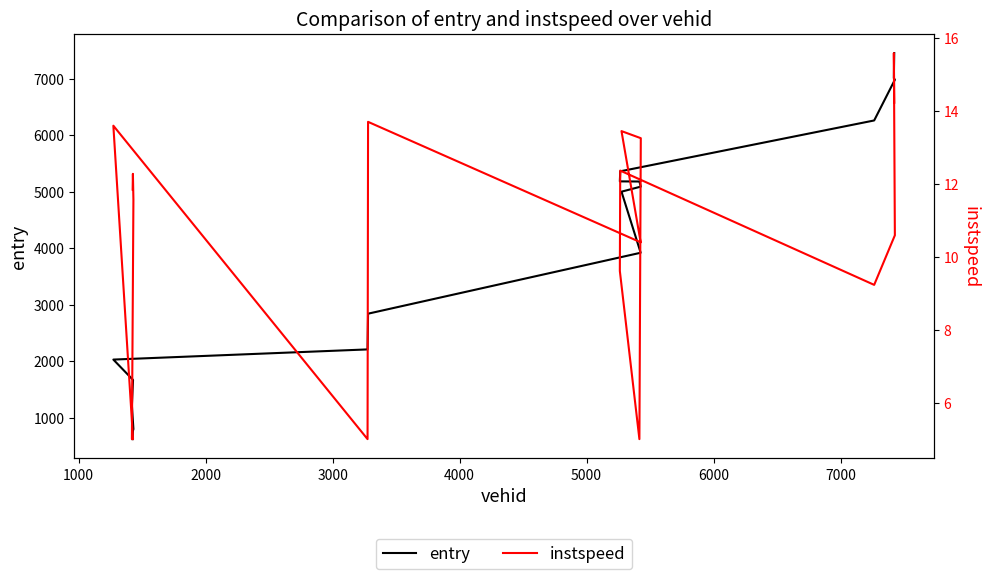

True or false: entry has more than 0 interior local peaks.

False